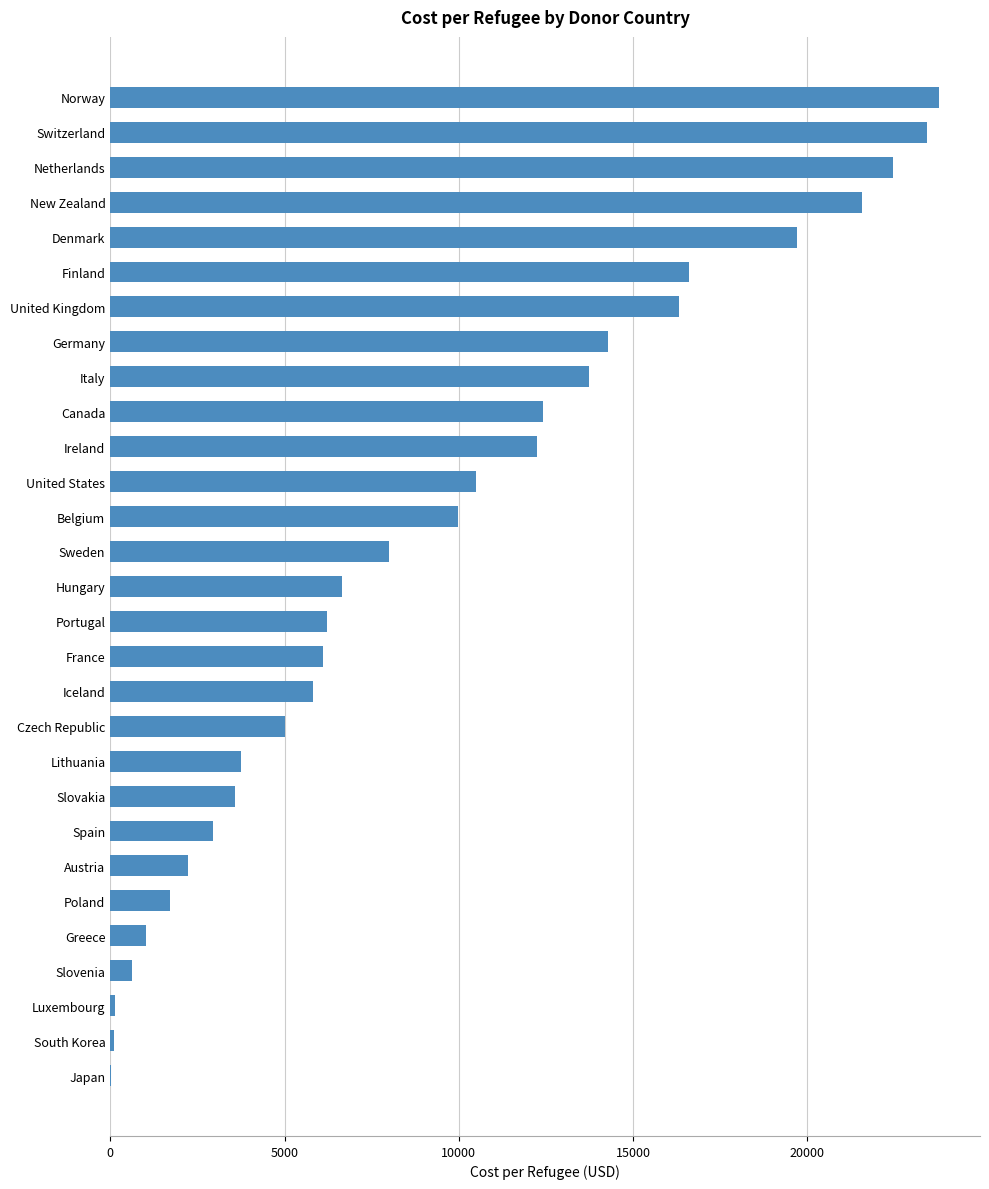

What value does the data have at Switzerland?

23432.8